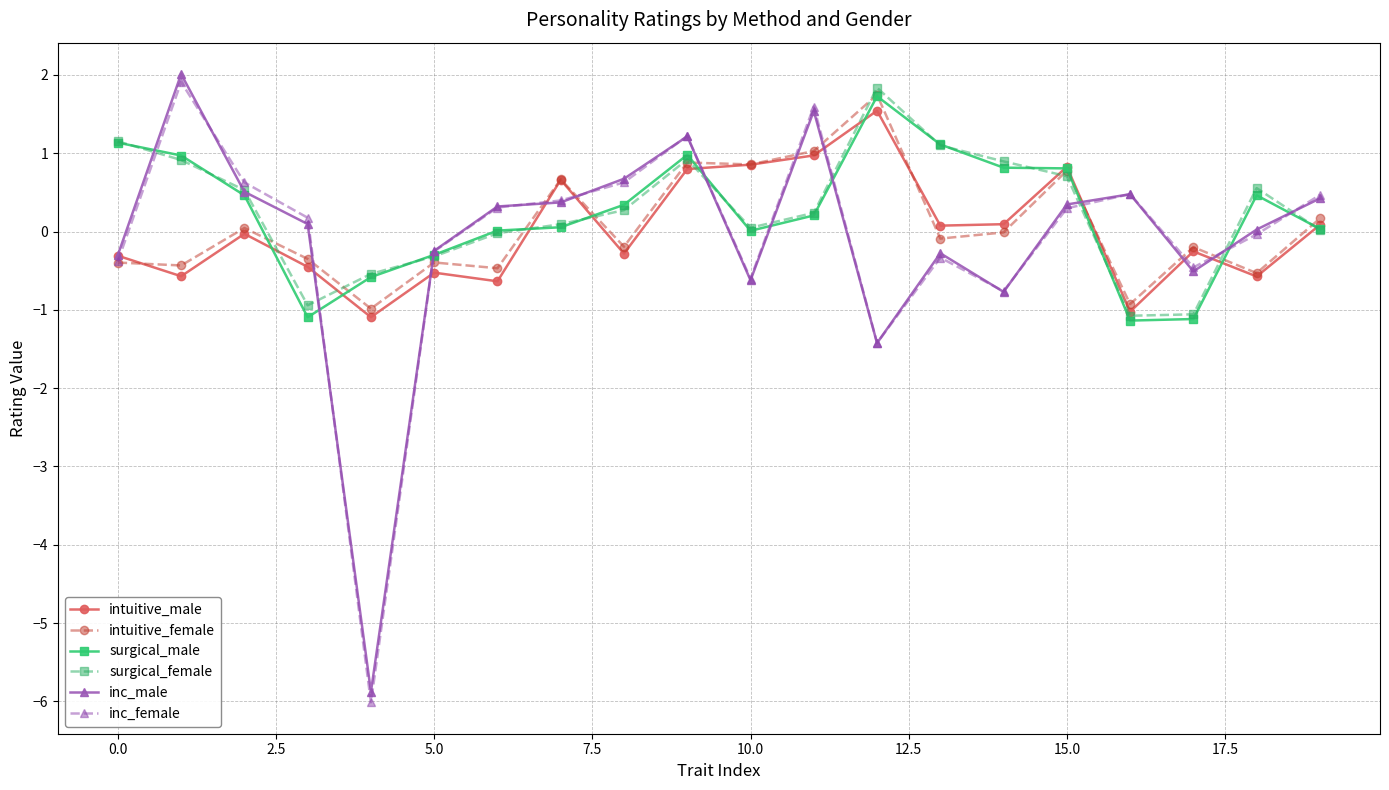

Does the chart have visible grid lines?

Yes